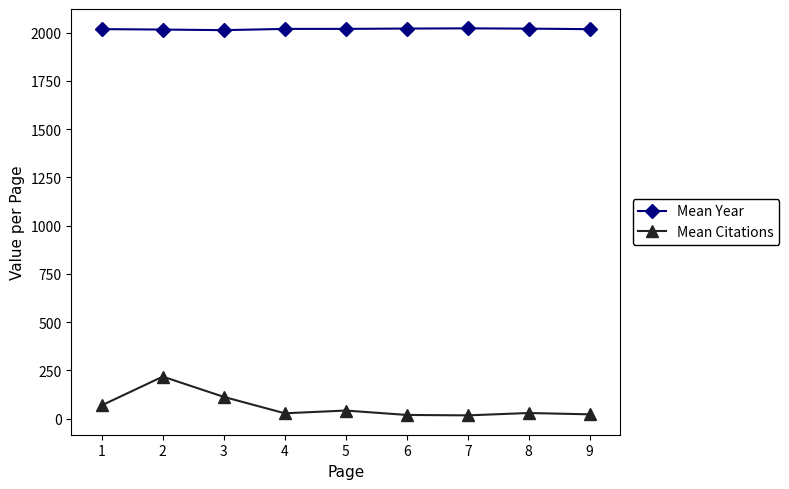

The Mean Citations series shows 42.0 at 5. True or false?

True